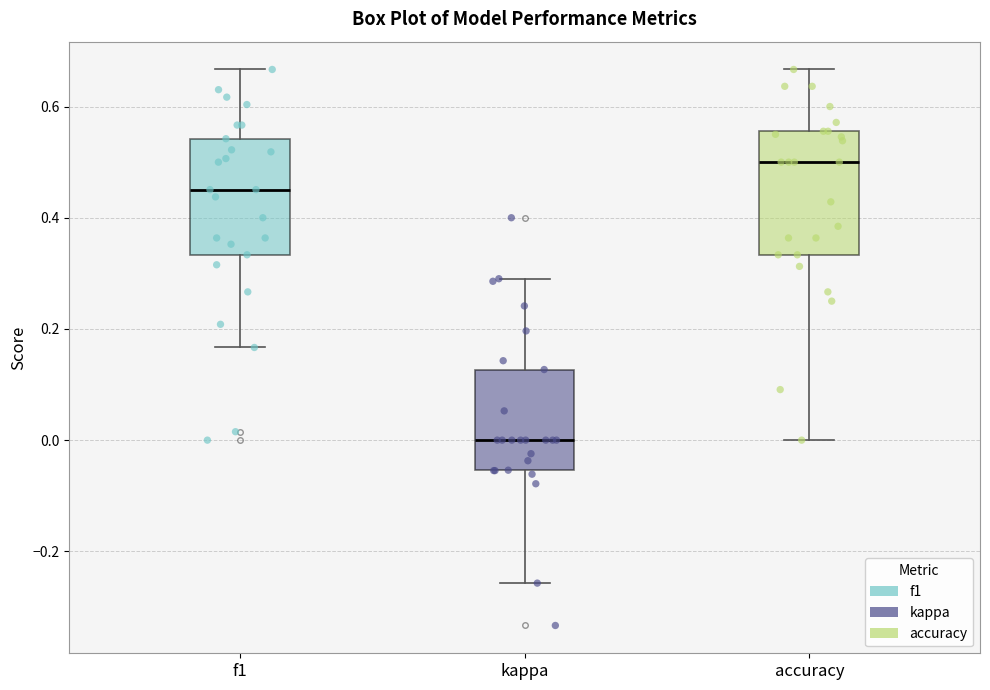

Which box has the highest median line?

accuracy